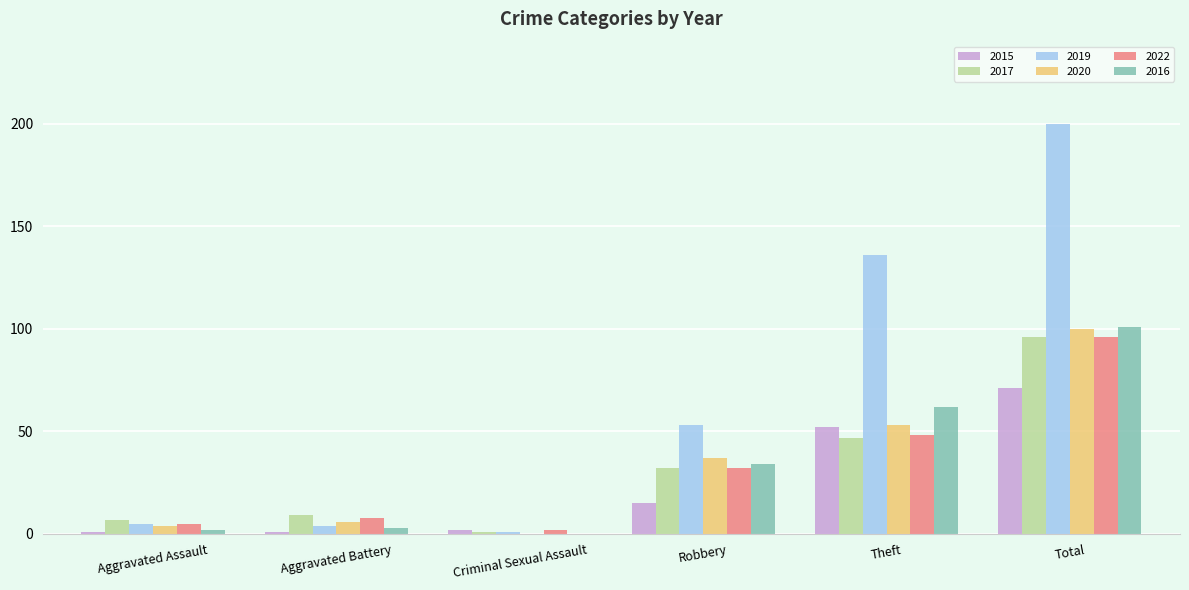

Does the chart contain stacked bars?

No